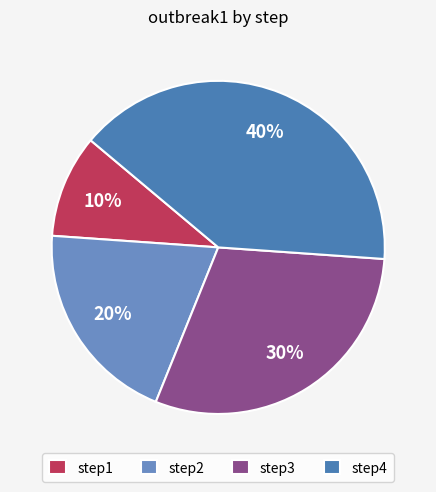

Does step2 account for over 50% of the chart?

No